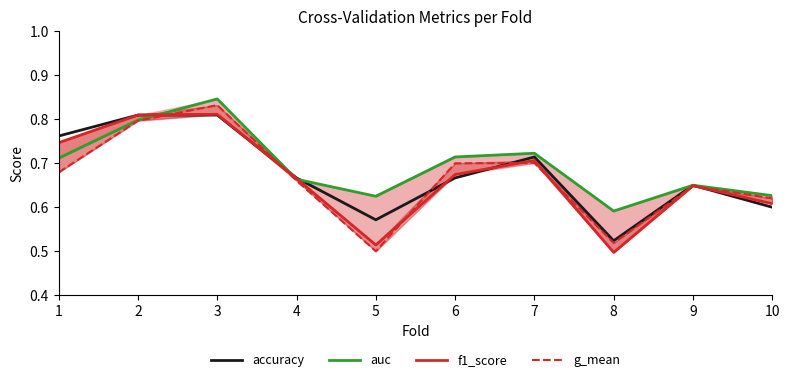

Where is the first local maximum for accuracy?

7